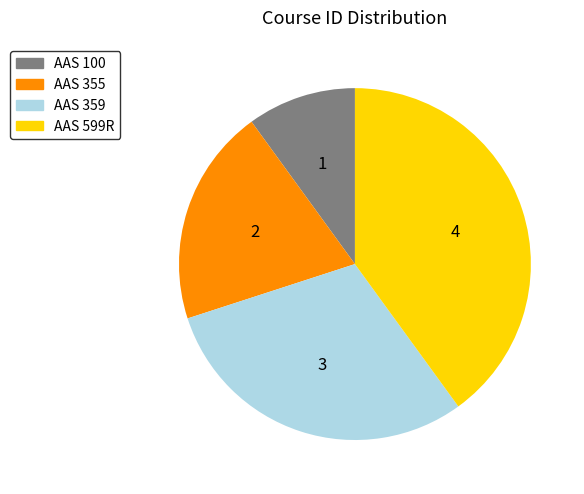

Which category has the smallest portion of the pie?

AAS 100